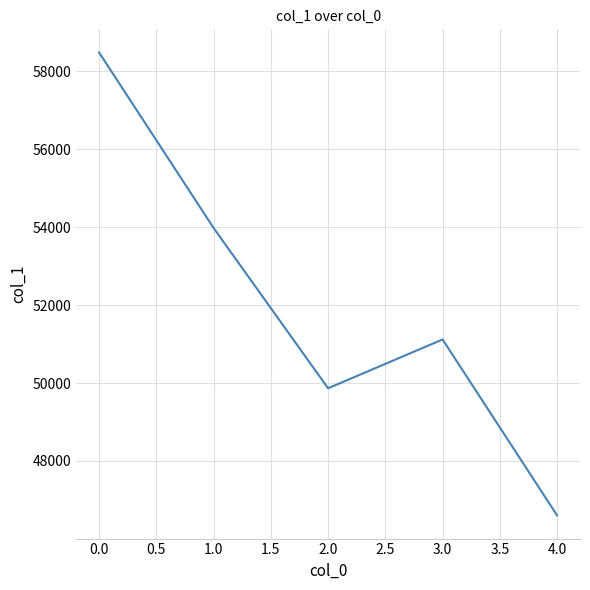

Is it true that the value at 3.0 is 83165?

False